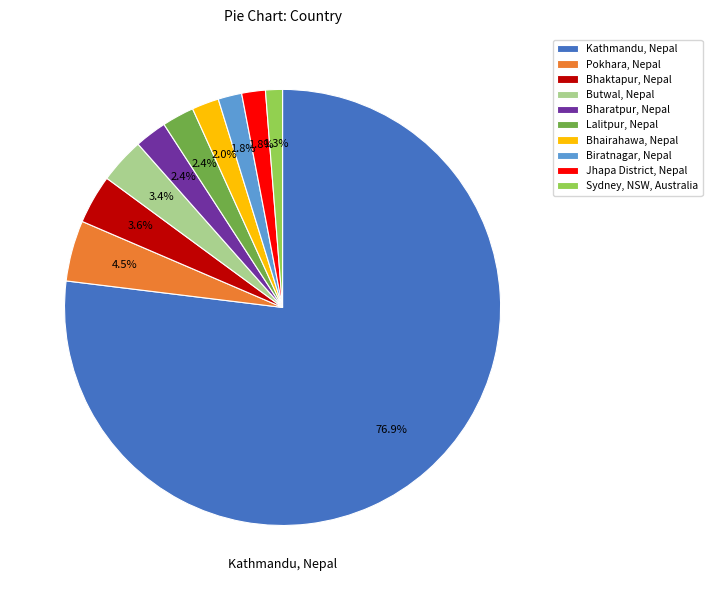

Which slice is the largest?

Kathmandu, Nepal